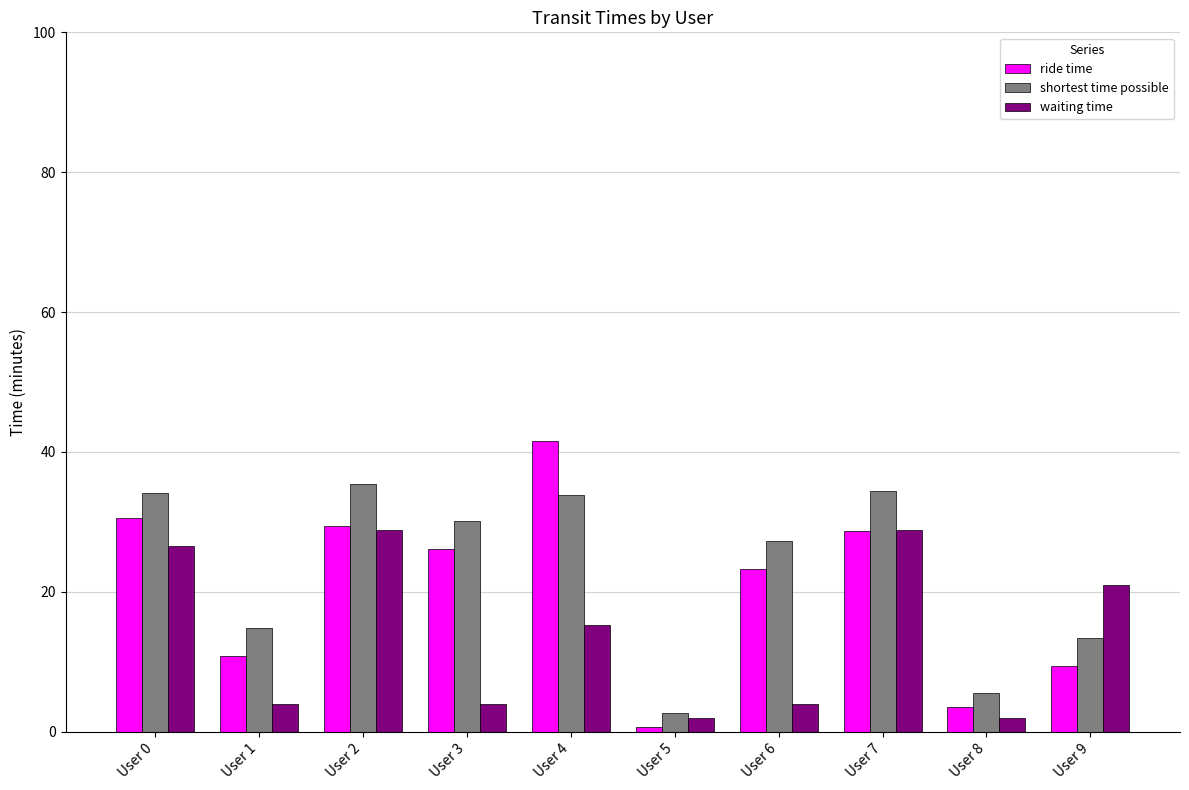

True or false: waiting time has a value of 42.2 at User 7.

False